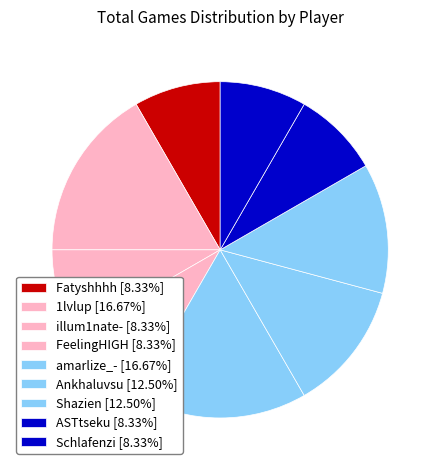

How many slices are in this pie chart?

9